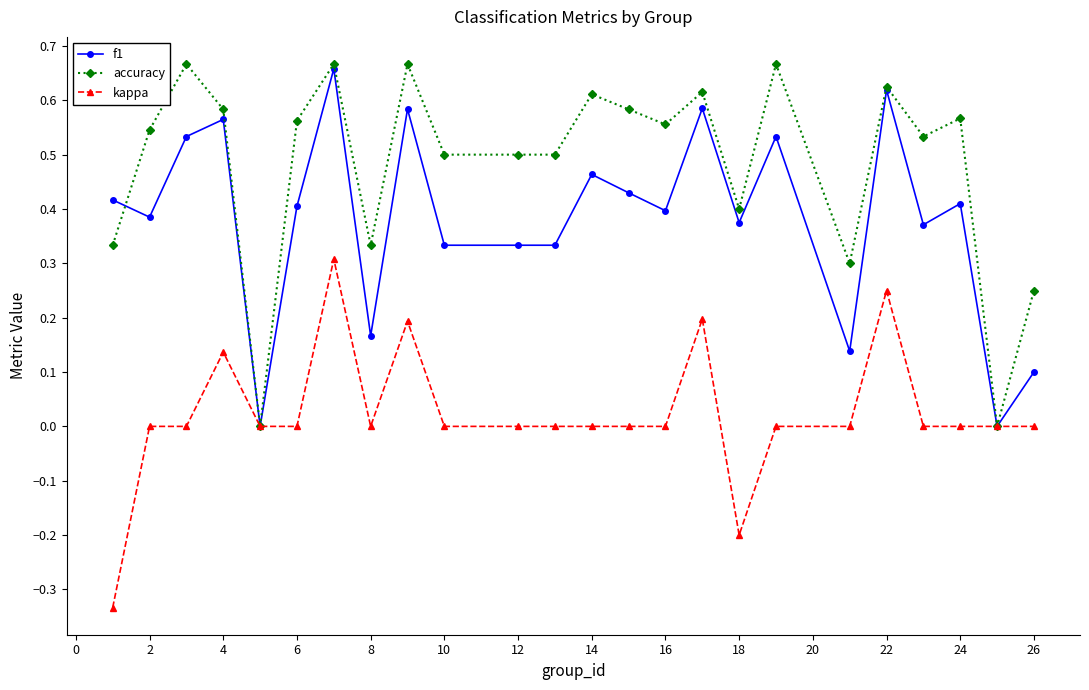

Rank the series by their average value, from highest to lowest.

accuracy, f1, kappa